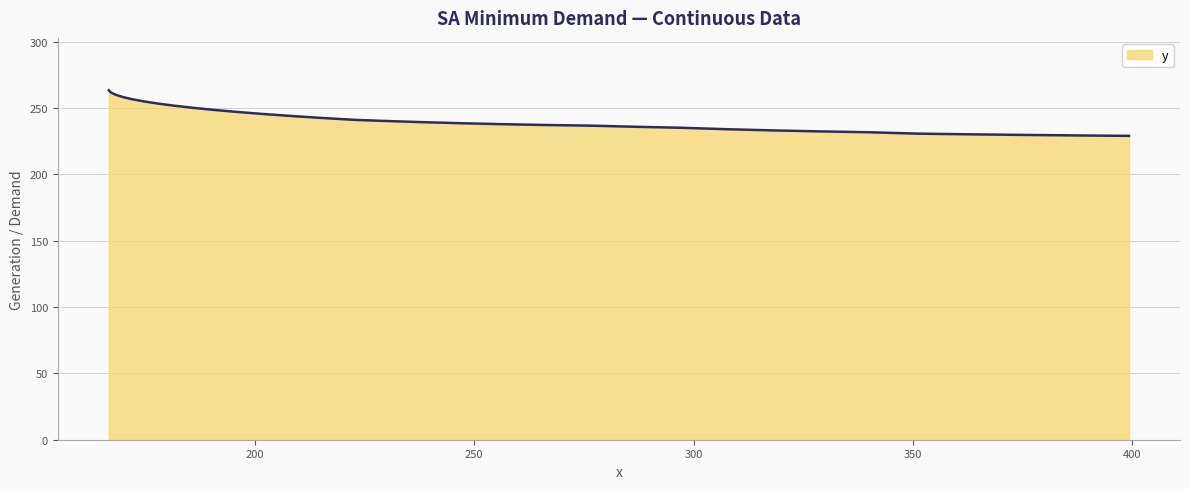

What is the greatest value displayed?

263.3